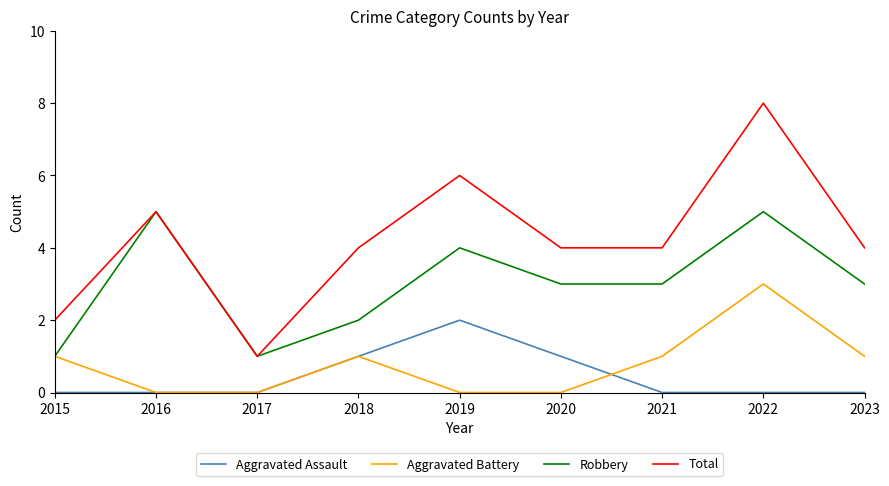

What is the approximate value of Robbery at 2021?

3